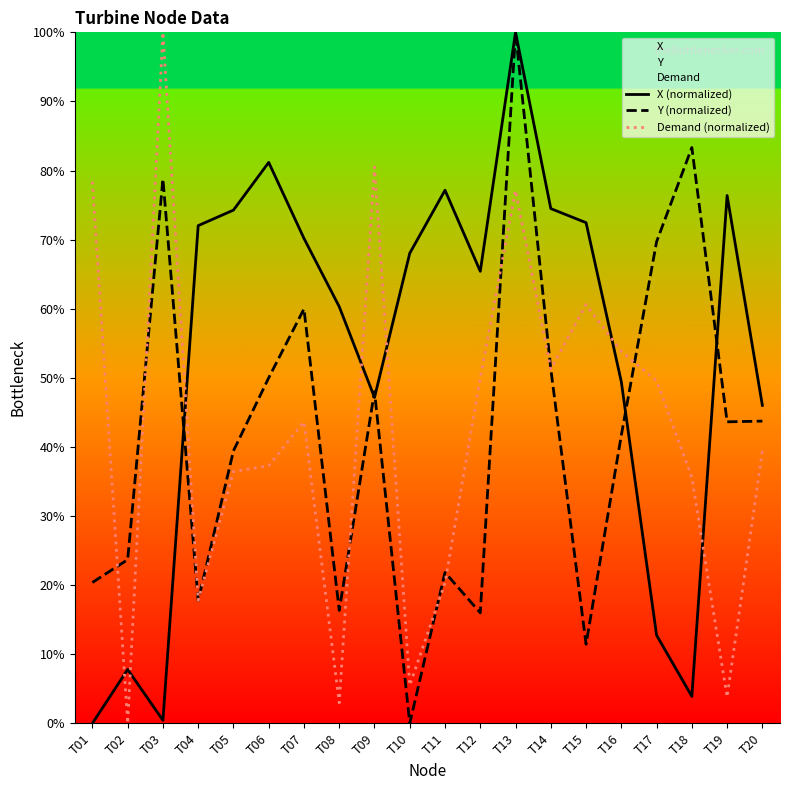

How many interior local valleys does the Demand (normalized) series have?

6